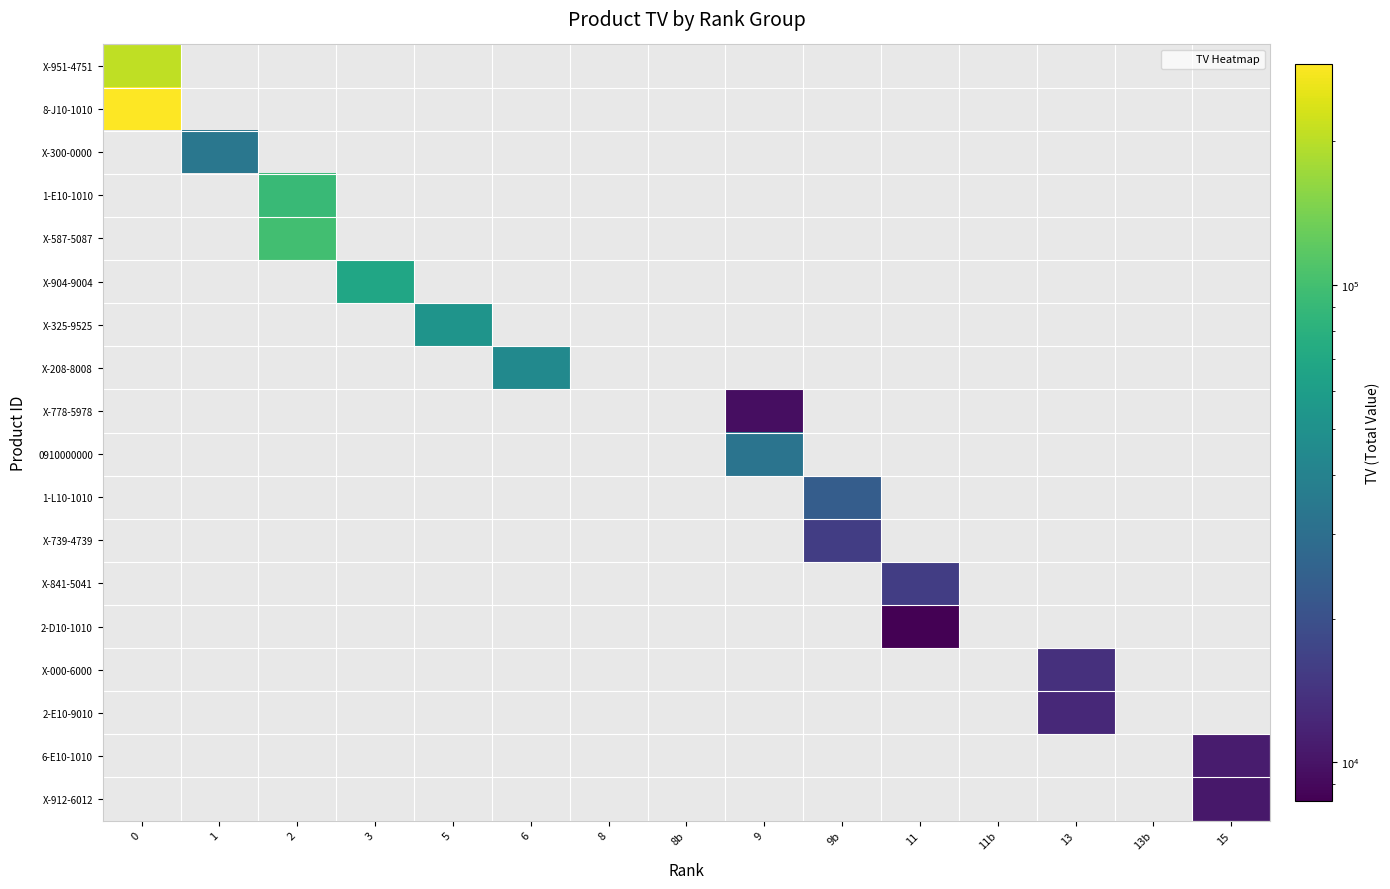

At how many categories does at least one series exceed 221259?

1